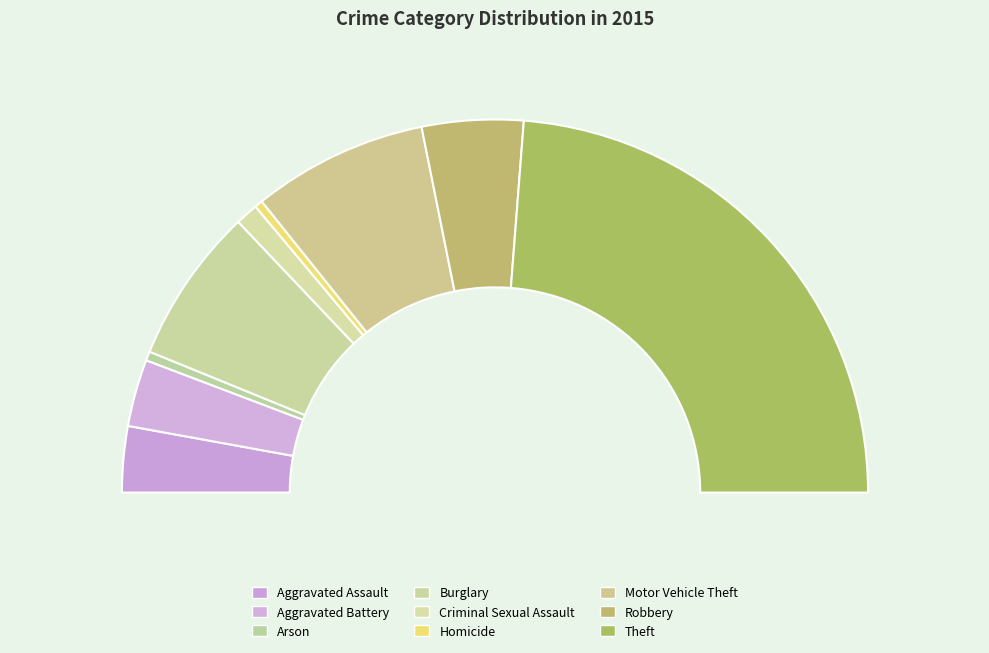

Approximately how many times larger is the value at Arson compared to Aggravated Battery?

0.1